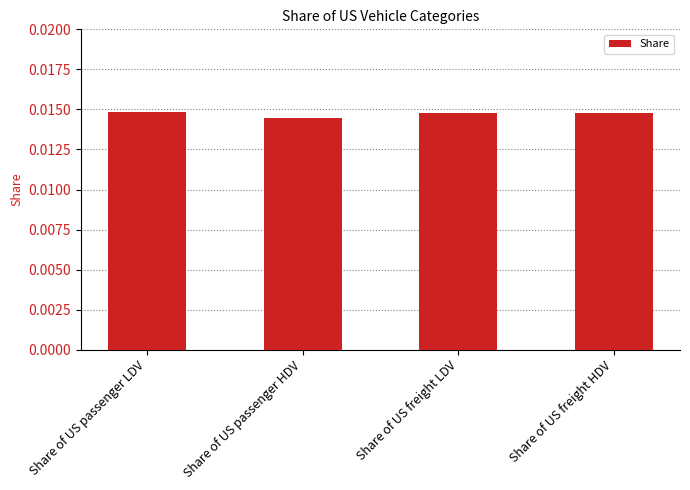

Which category has the lowest value across all series?

Share of US passenger HDV